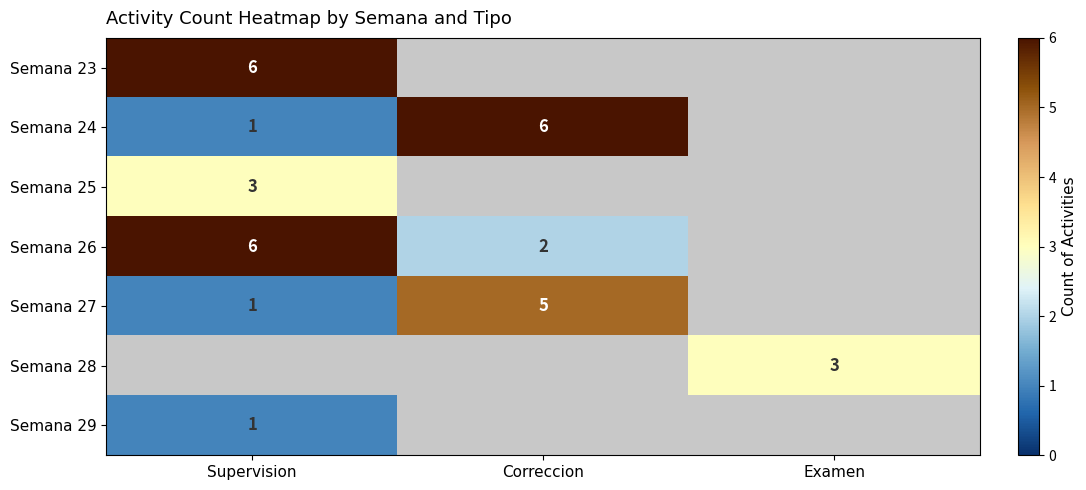

True or false: Semana 24 has a value of 9.2 at Correccion.

False